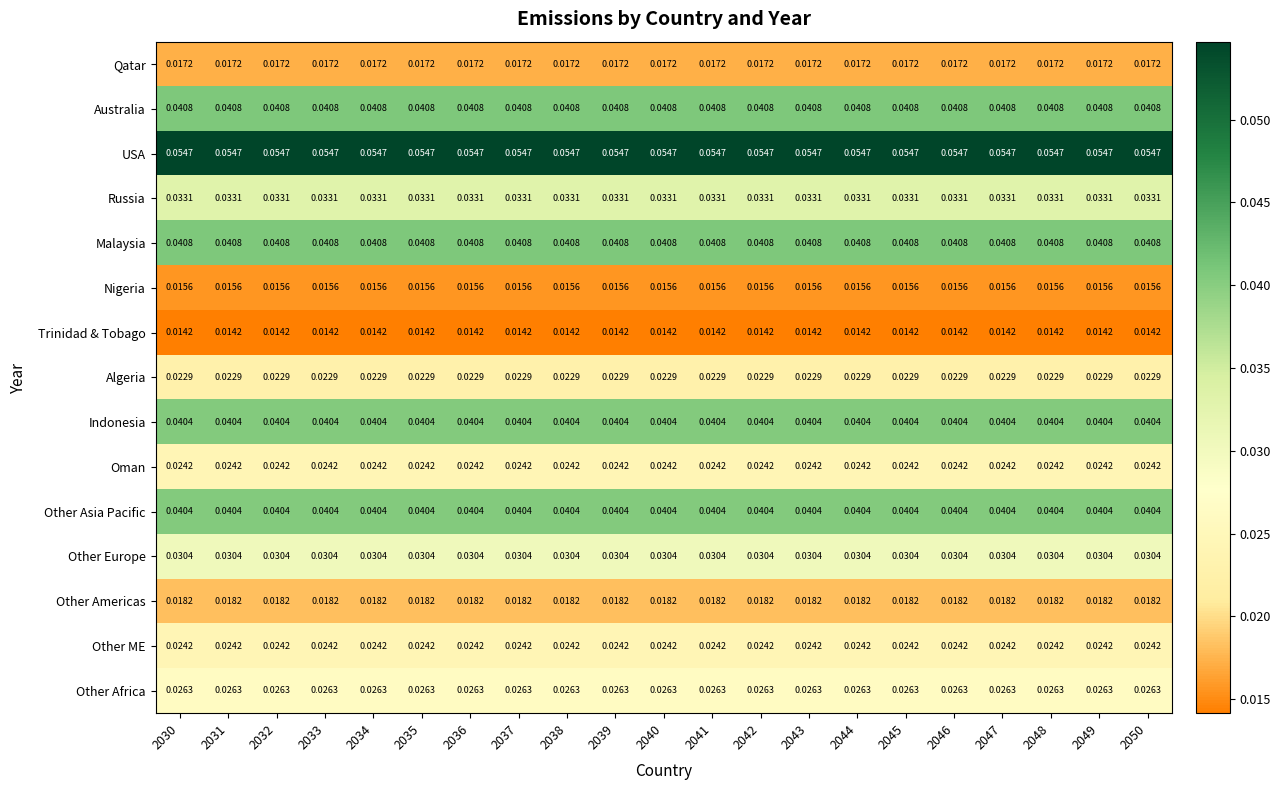

Is the value of Australia at 2037 greater than the value of Other Americas at 2043?

Yes